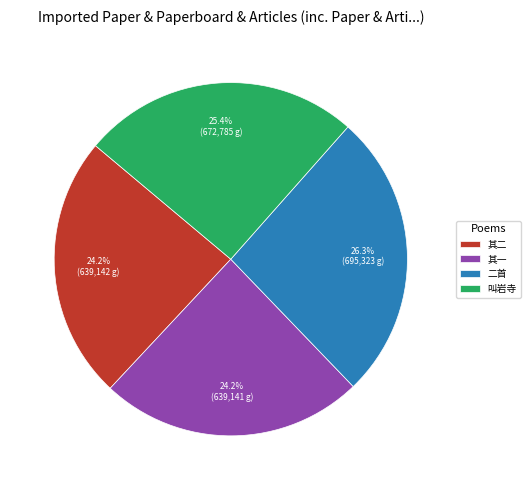

Approximately how many times larger is the value at 其二 compared to 其一?

1.0